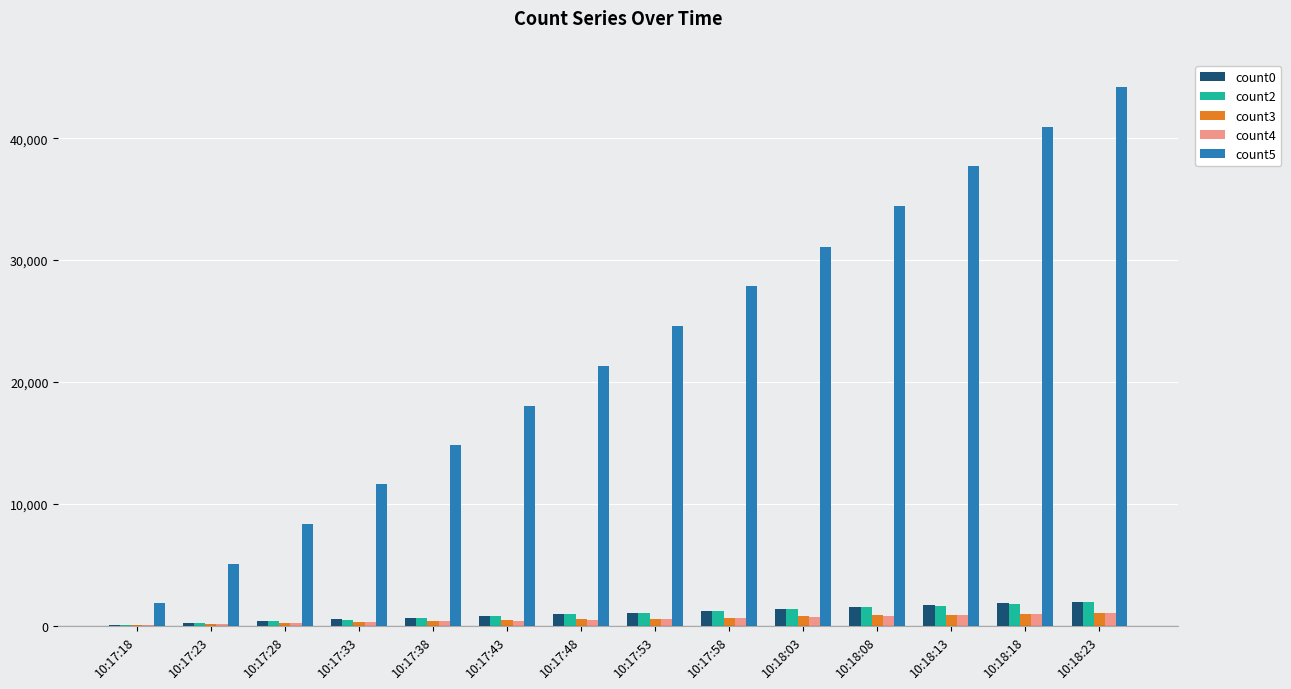

What is the maximum value shown in the chart?

44224